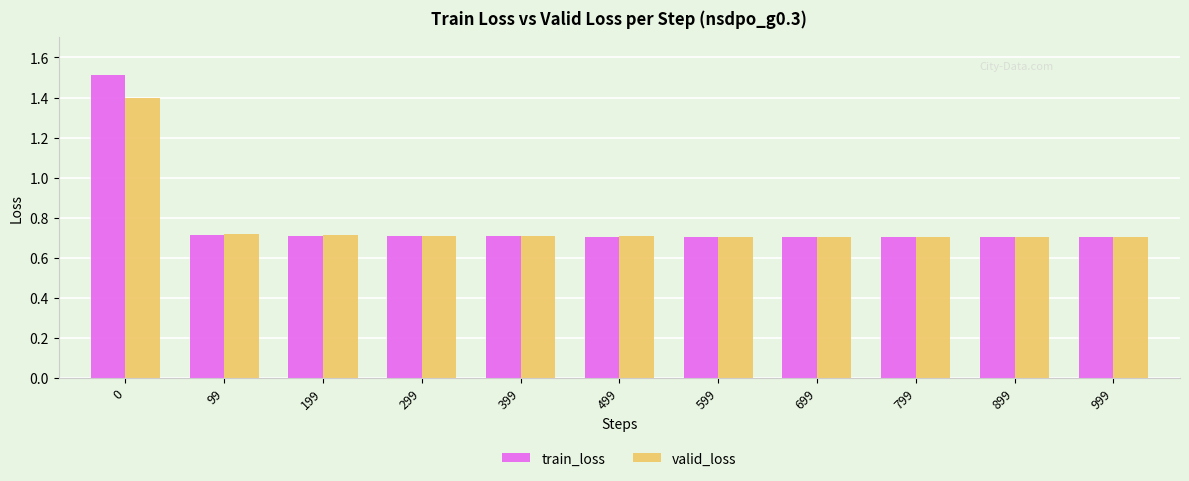

Is the value of train_loss at 99 greater than the value of valid_loss at 0?

No